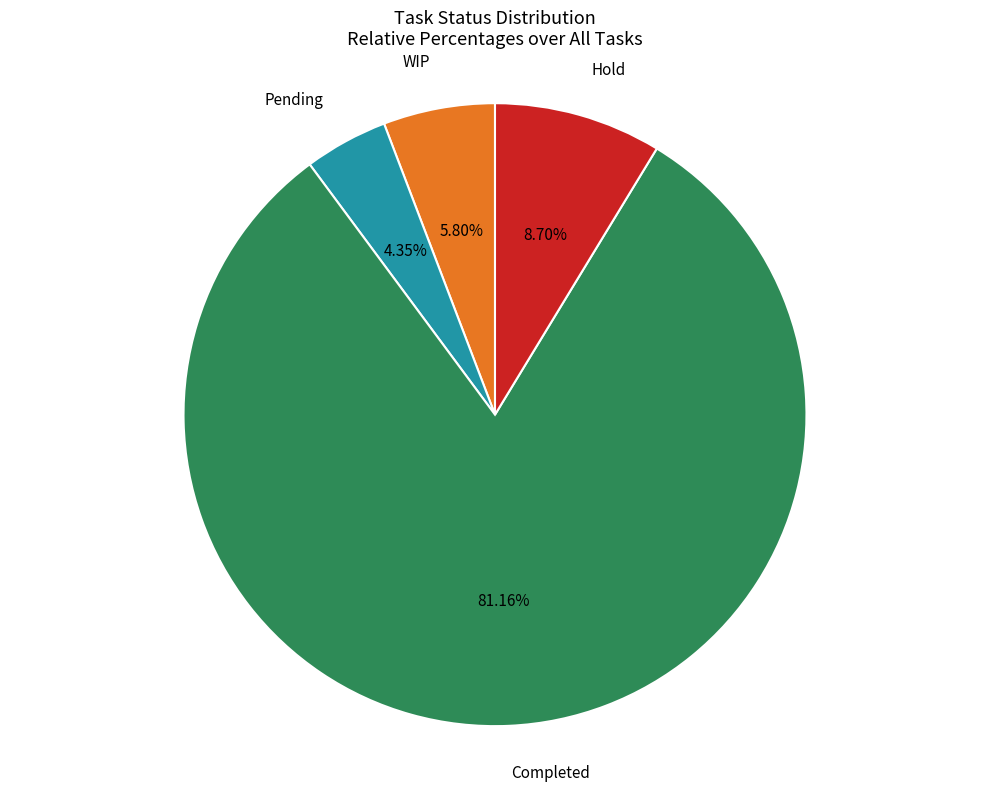

Do Hold and Completed together represent more than half of the pie?

Yes